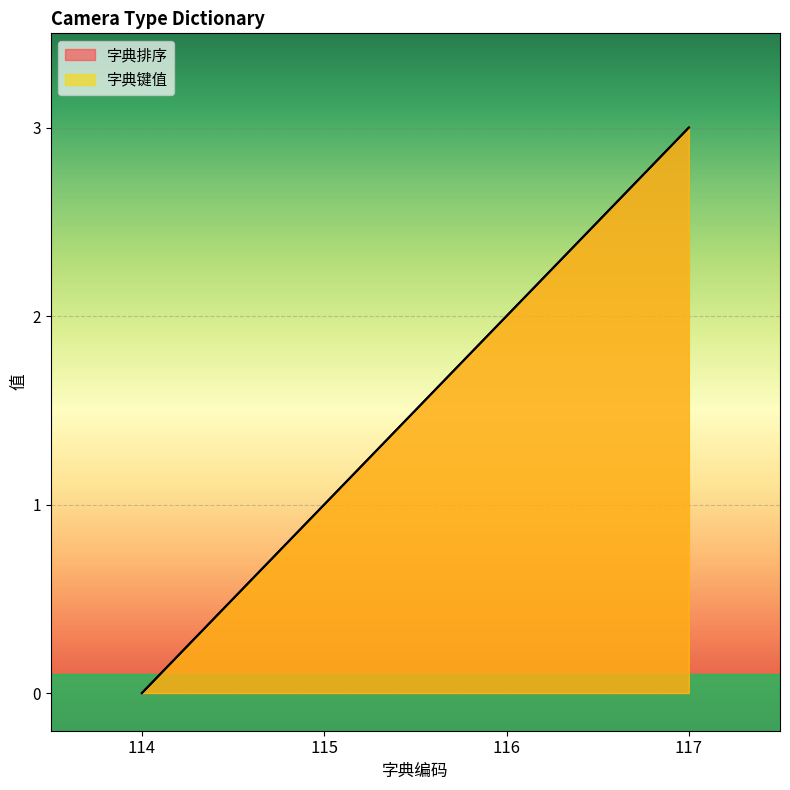

Which has a higher value, 114 or 117?

117